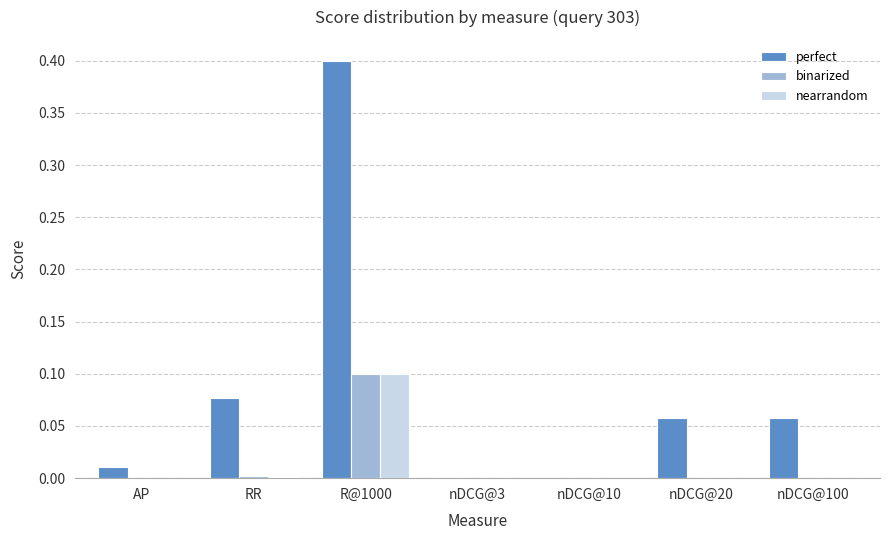

The nearrandom series shows 0.0 at nDCG@10. True or false?

True